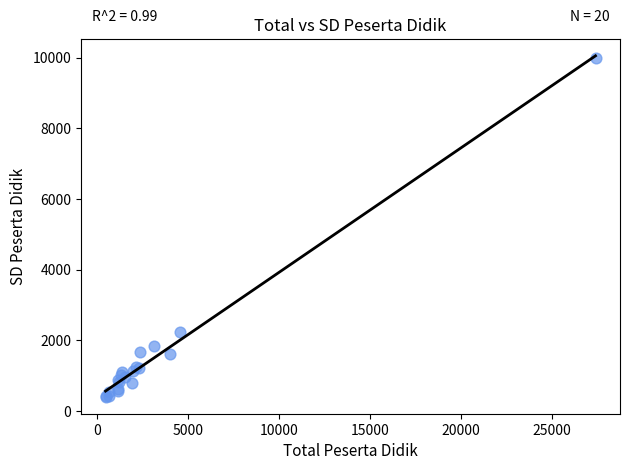

What Y value in the scatter plot is closest to 5198?

2230